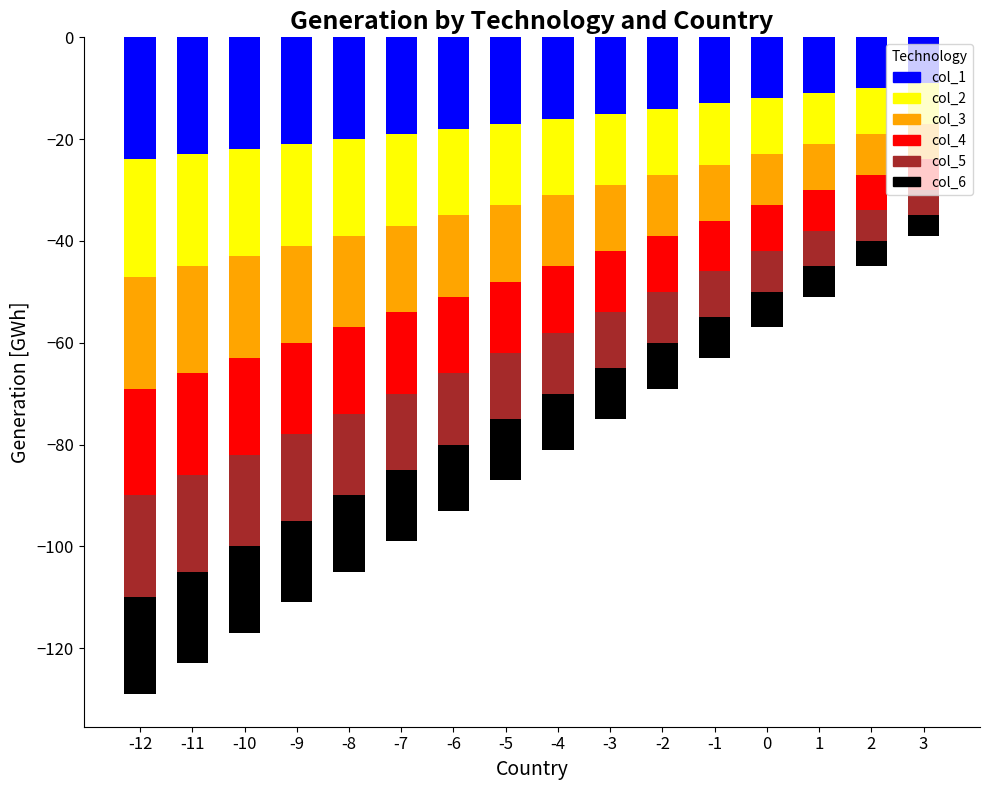

How many groups of bars are there?

16